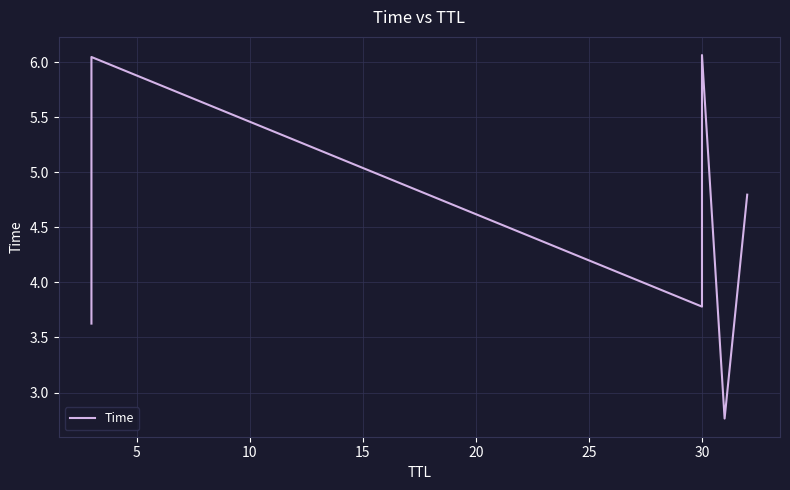

How many points are higher than both their immediate neighbors (excluding endpoints)?

2